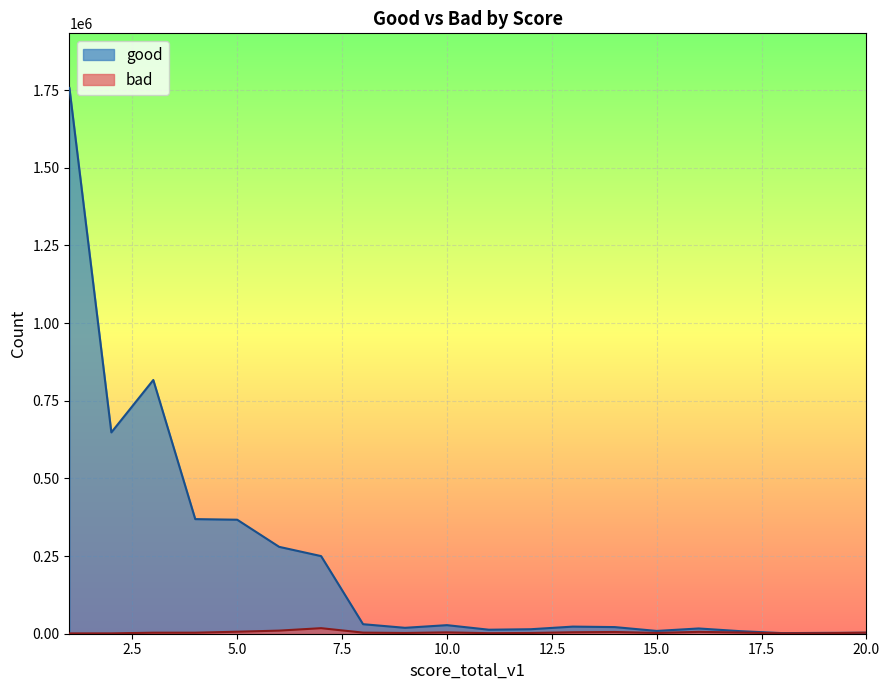

Which label corresponds to the smallest value in the chart?

1